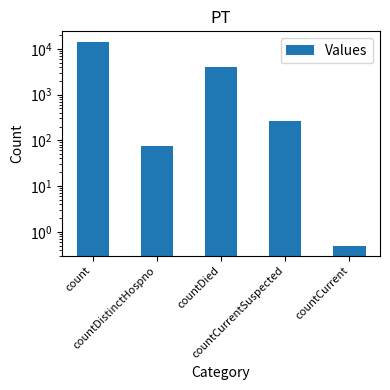

Read the value at countCurrentSuspected.

263.0